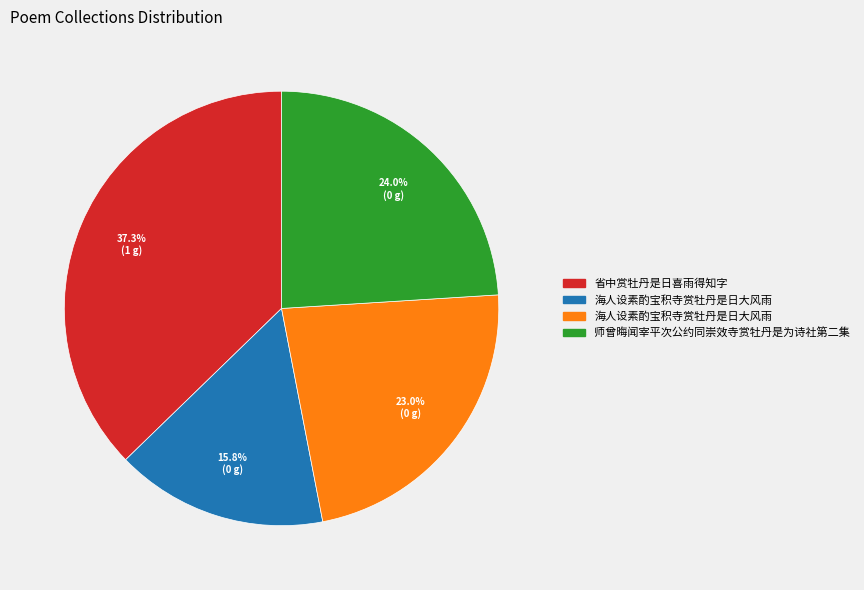

How many slices are in this pie chart?

4